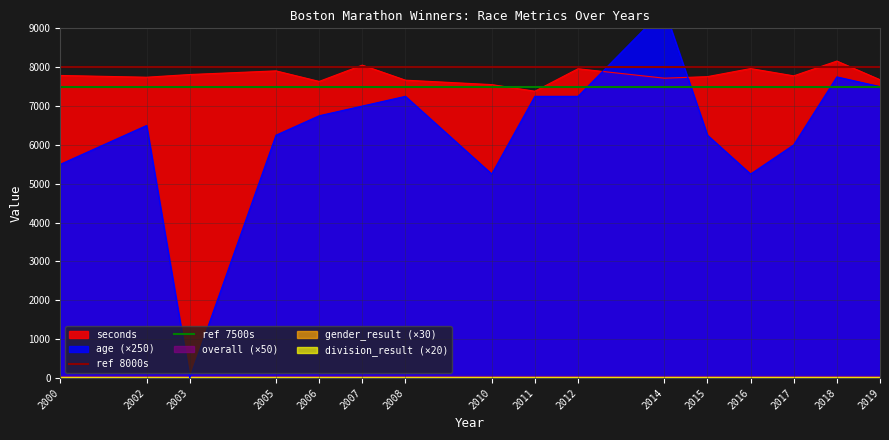

Is it true that seconds equals 3900 at 2011?

False